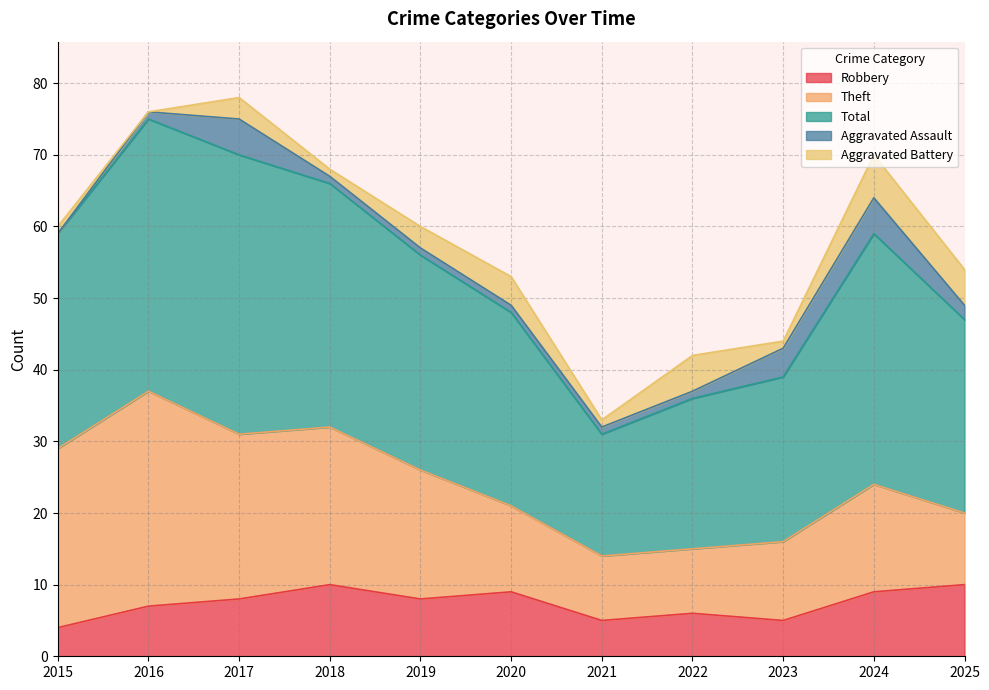

True or false: Robbery and Total intersect in this chart.

False